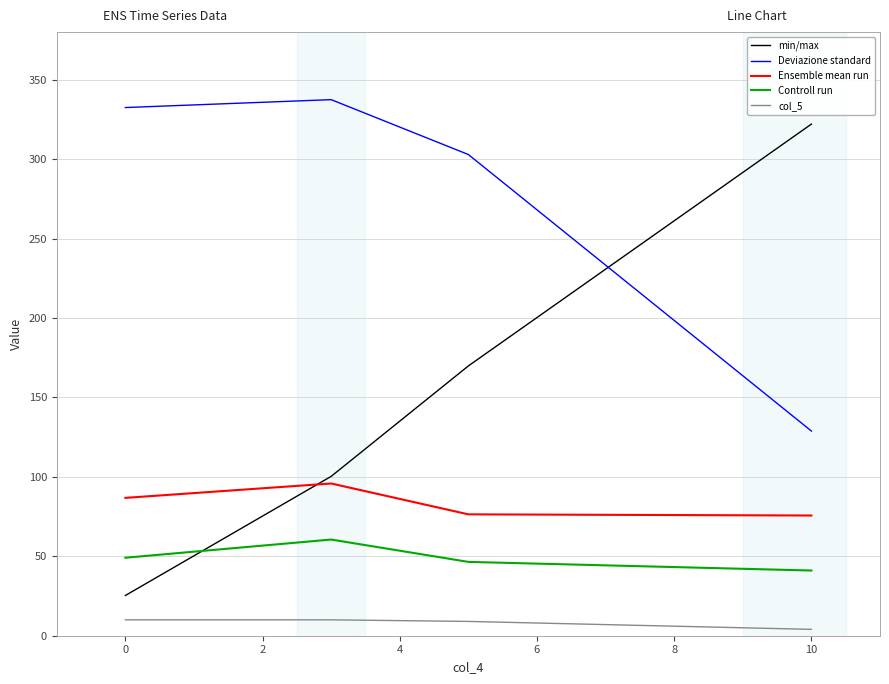

Which series has the largest range (max minus min)?

min/max